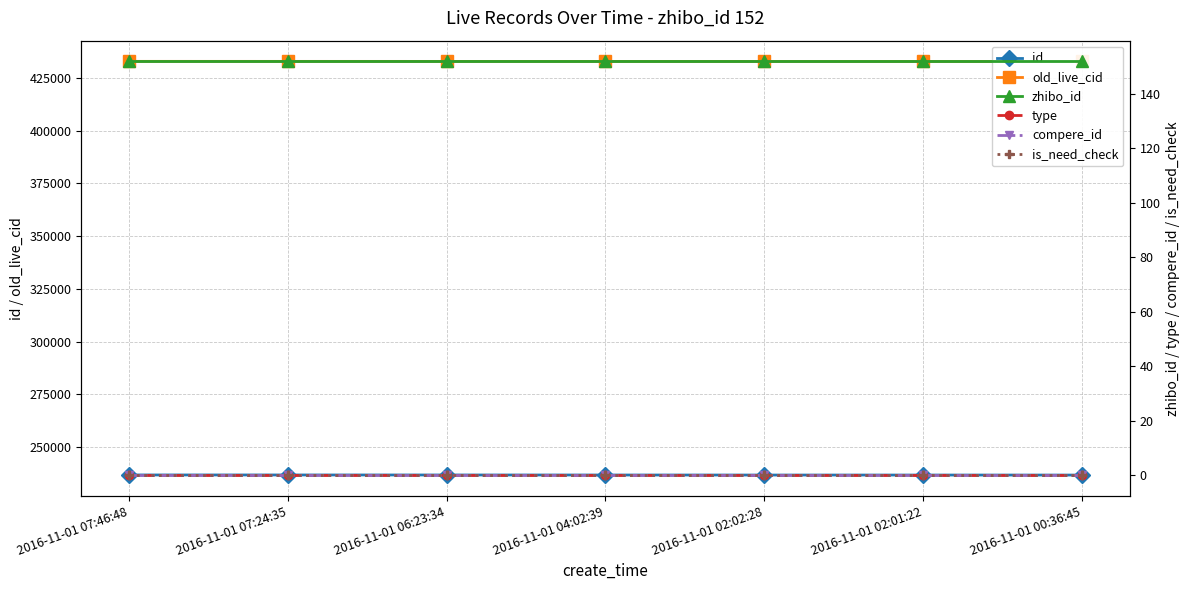

What are all the series names shown in the legend?

id, old_live_cid, zhibo_id, type, compere_id, is_need_check